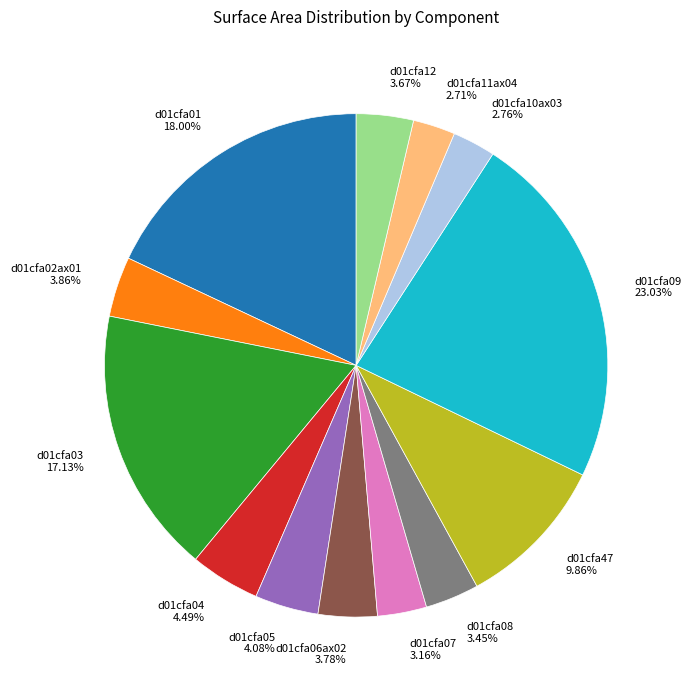

Do d01cfa03 17.13% and d01cfa09 23.03% together represent more than half of the pie?

No